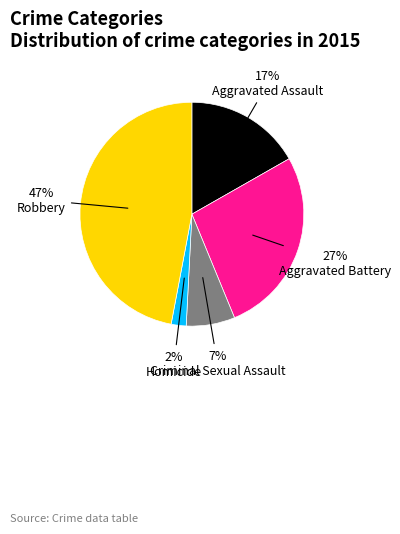

Does any single category account for the majority?

No